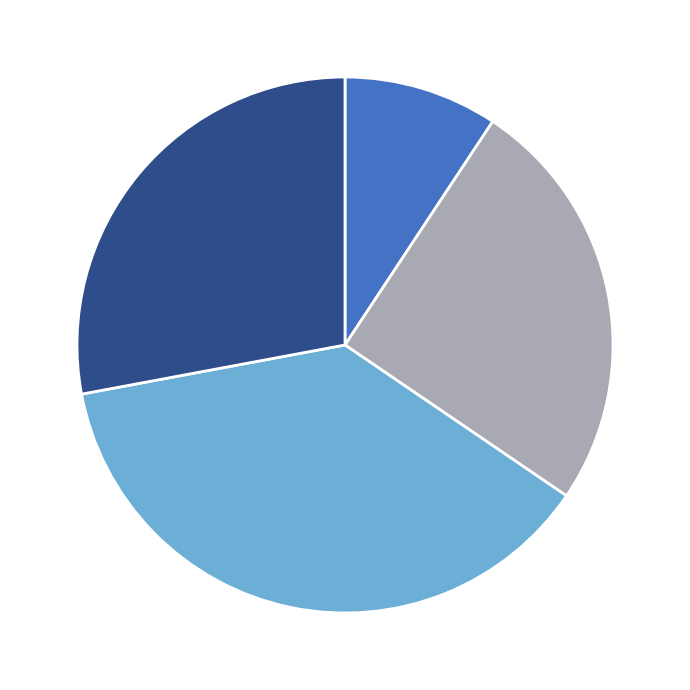

Does any single category account for the majority?

No